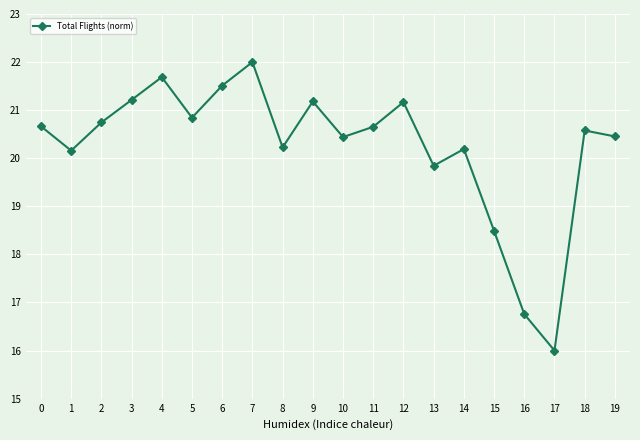

What value does the data have at 3?

21.2